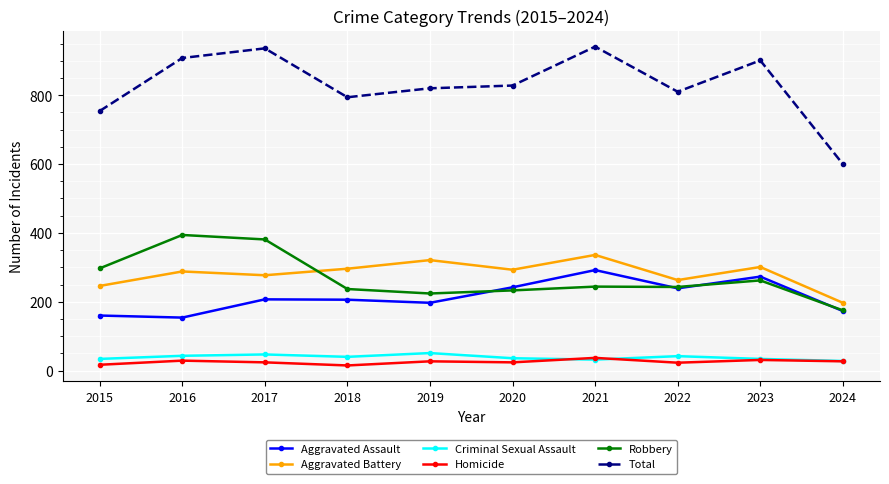

How many distinct data groups are displayed?

6